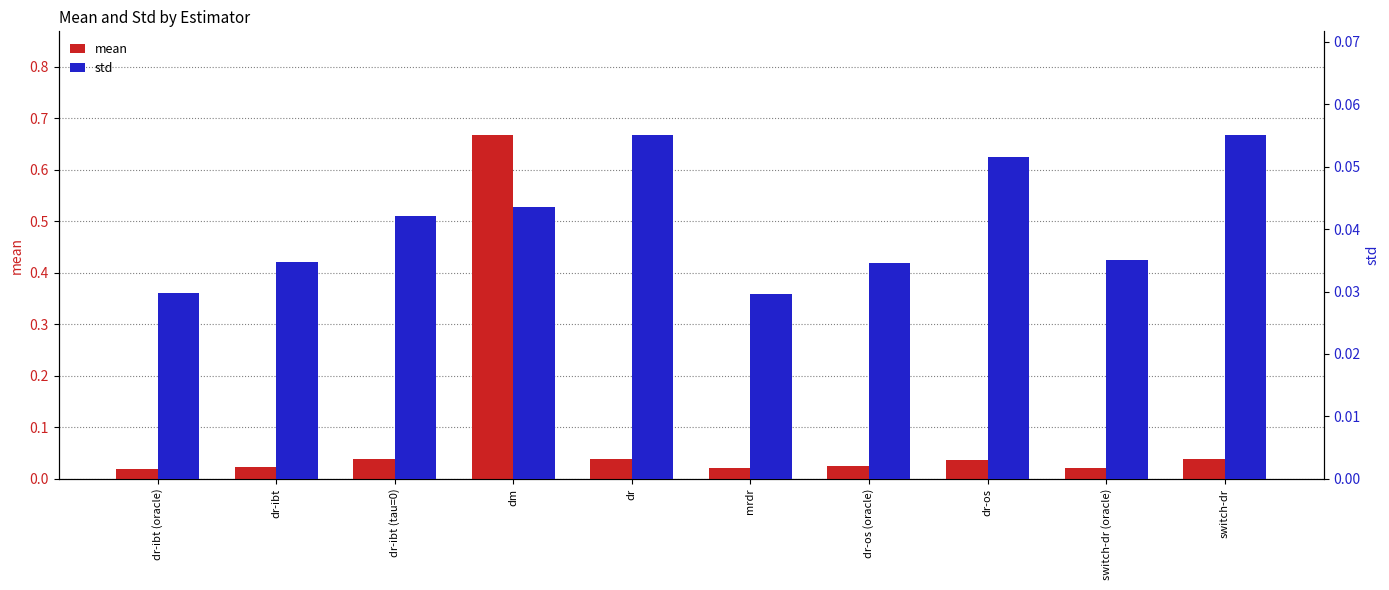

How many bars are there in total?

20